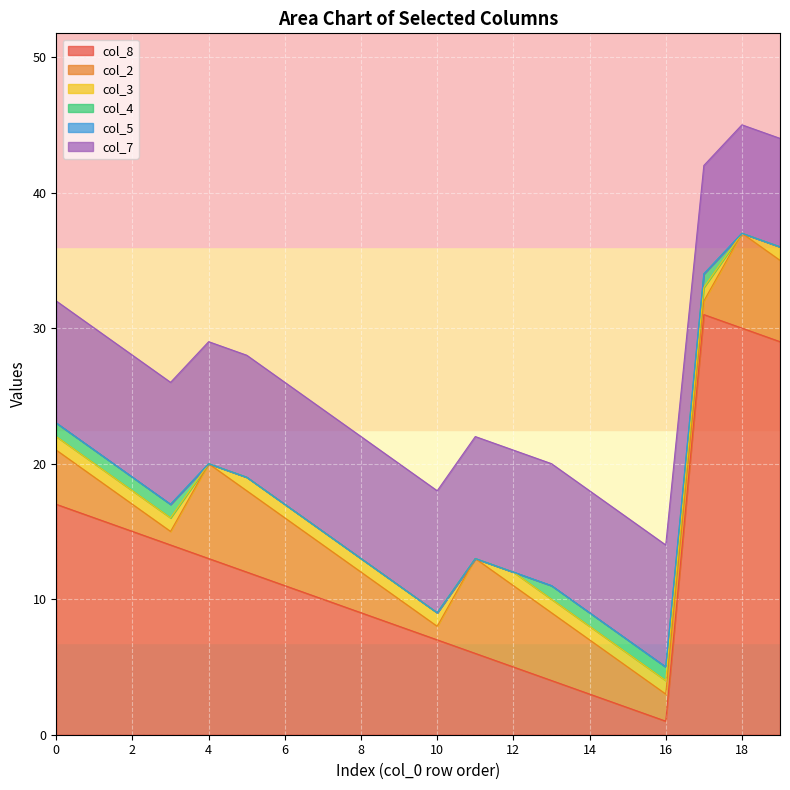

True or false: col_2 has a value of 5 at 13.

True